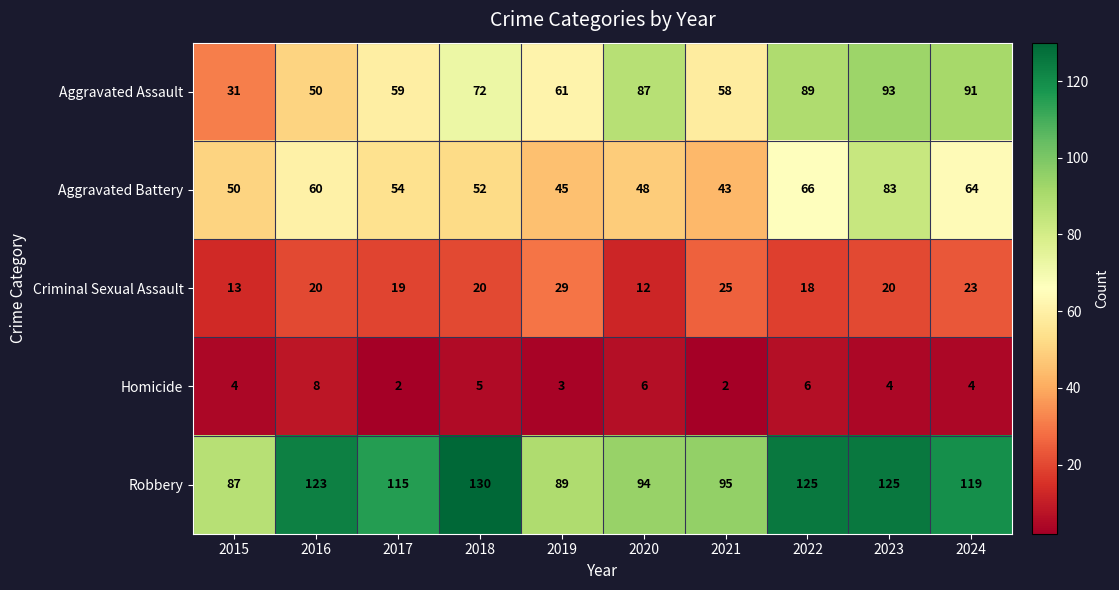

Is it true that Criminal Sexual Assault equals 22 at 2015?

False